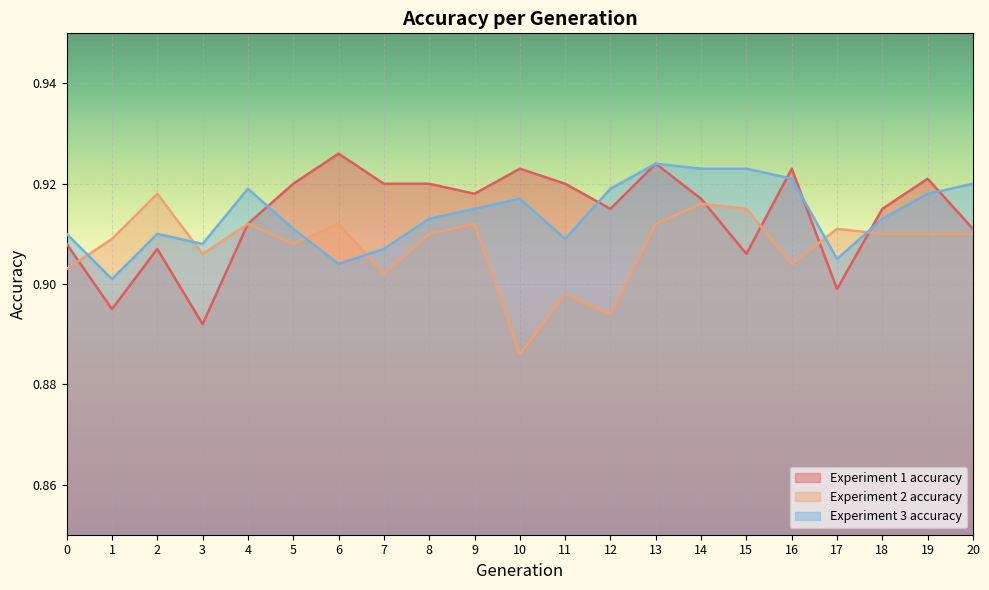

How many lines are shown in the chart?

3